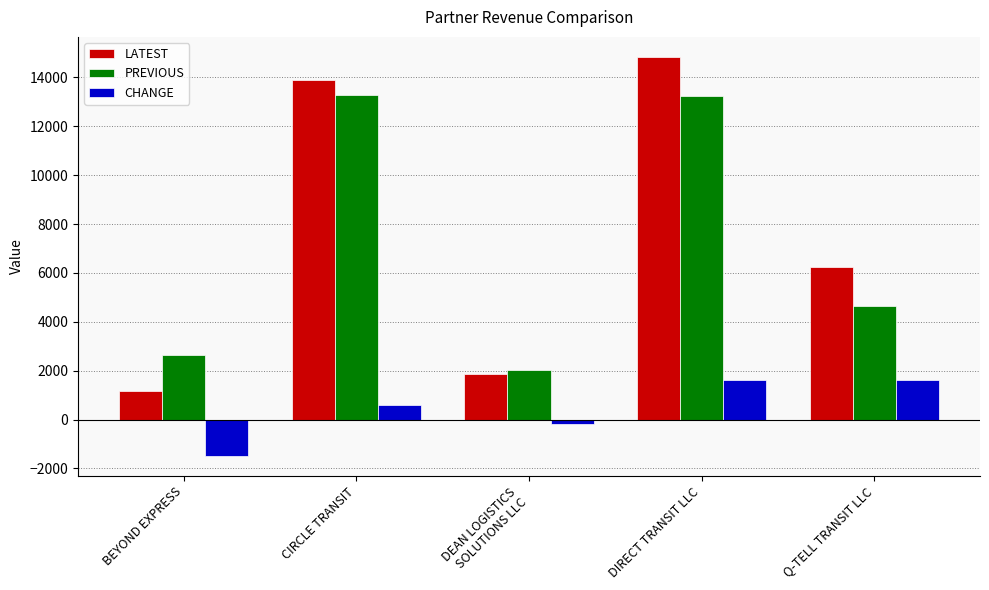

What is the label of the 2nd bar from the right?

DIRECT TRANSIT LLC